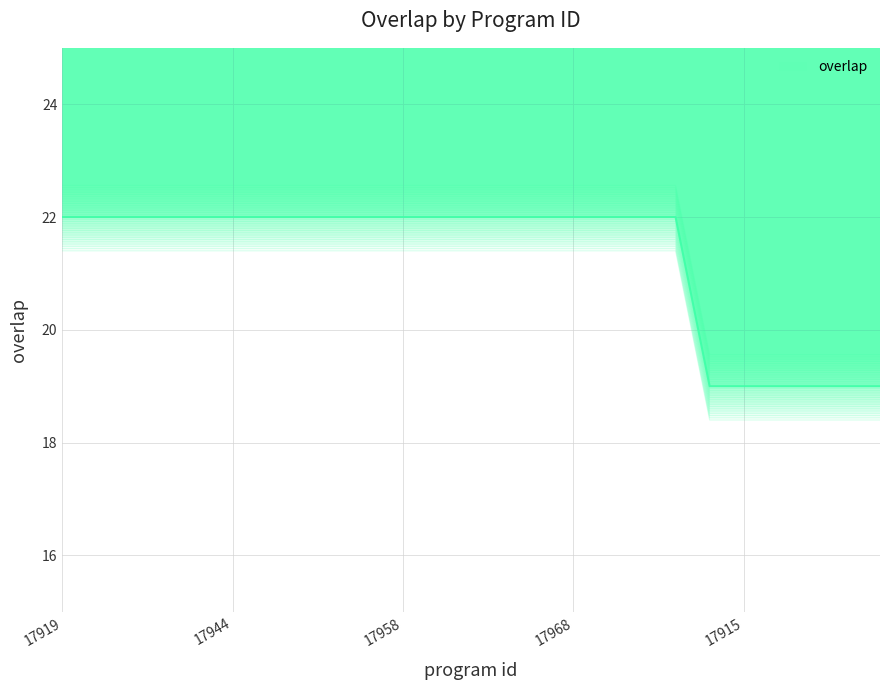

At which label does the data first exceed 21?

17919